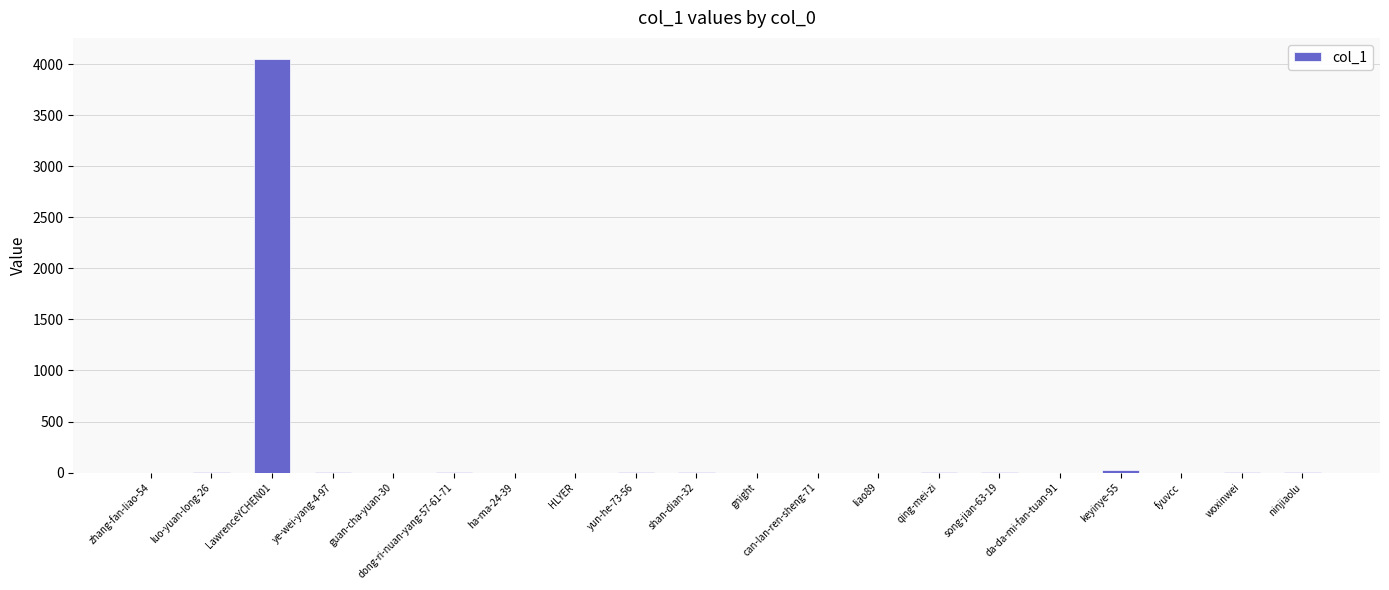

Are the bars grouped side by side (vs. stacked)?

No